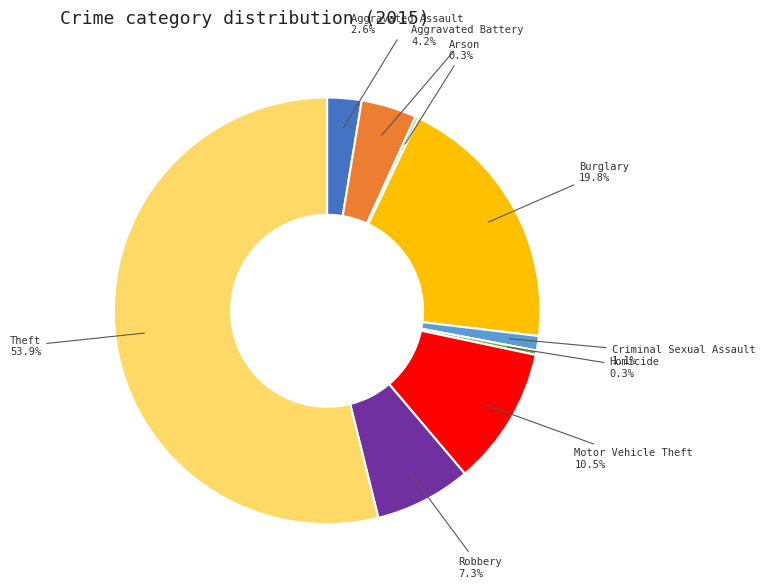

Is there a majority slice in this chart?

Yes